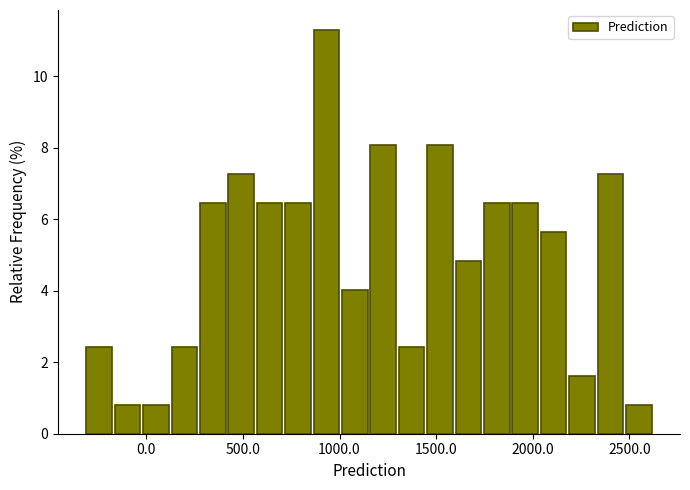

Read against the x-axis, roughly where is the centre of the tallest bar?

950